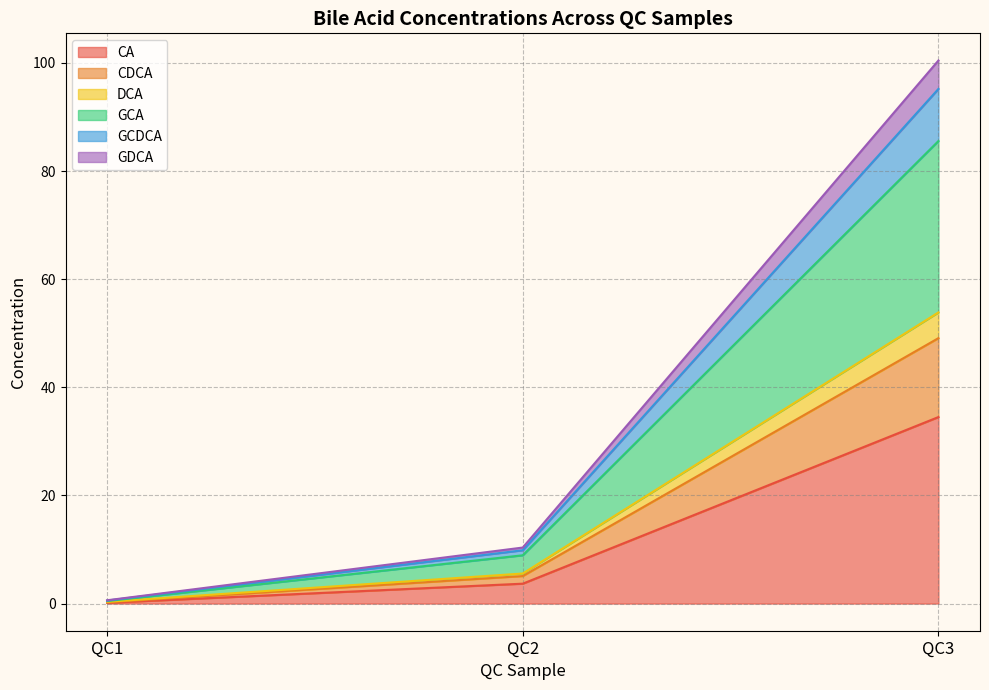

What is the highest value of the CA series?

34.5